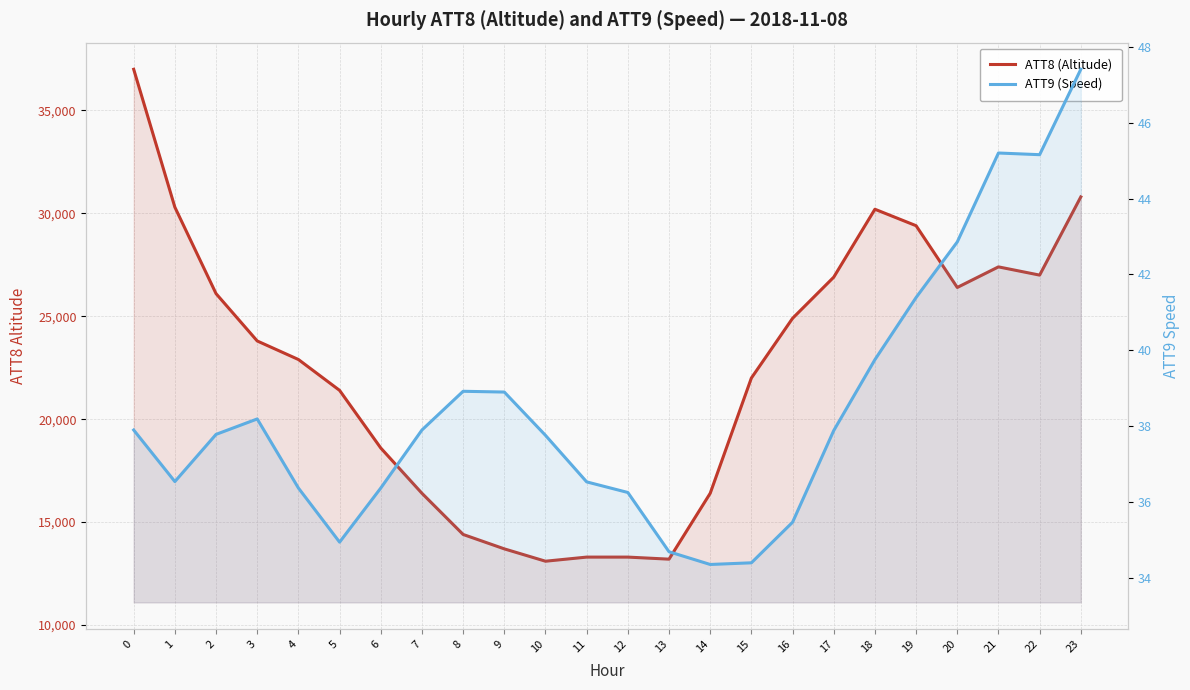

Rank the series at 10 from highest to lowest value.

ATT8 (Altitude), ATT9 (Speed)